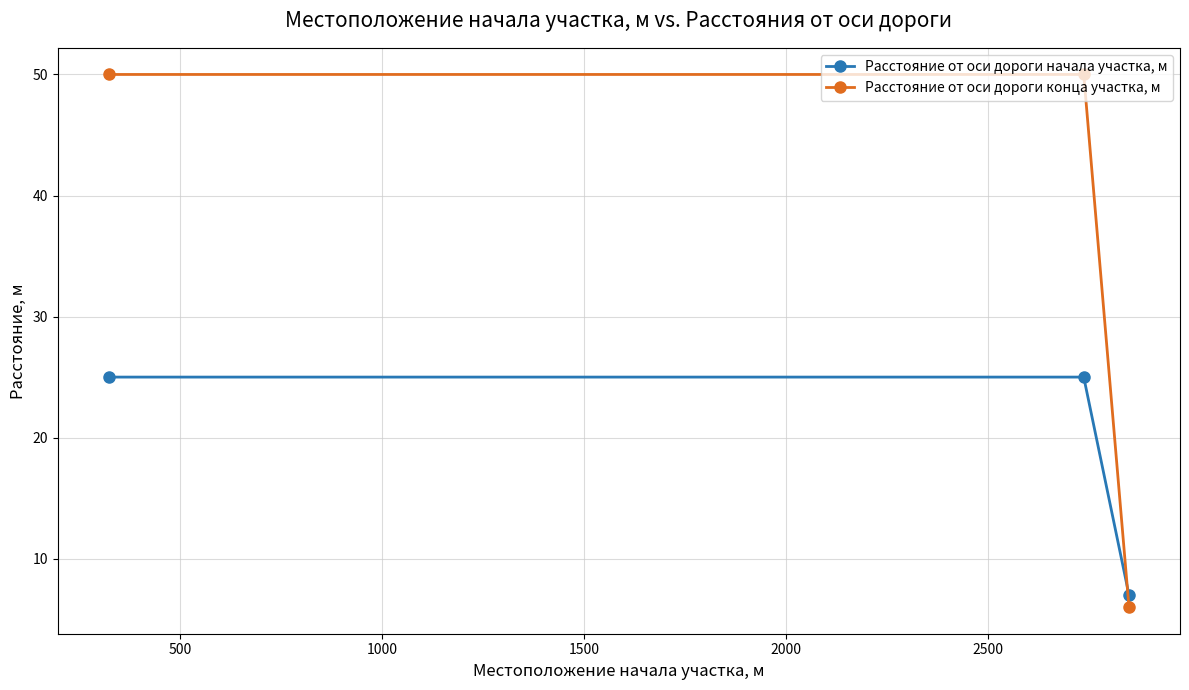

What is the lowest value of the Расстояние от оси дороги конца участка, м series?

6